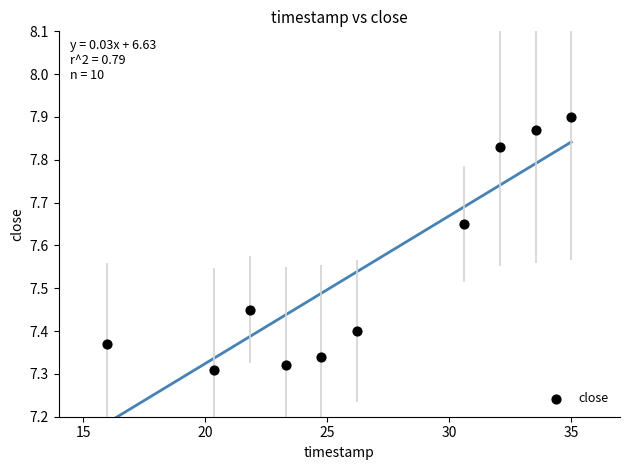

What is the average X value?

26.4